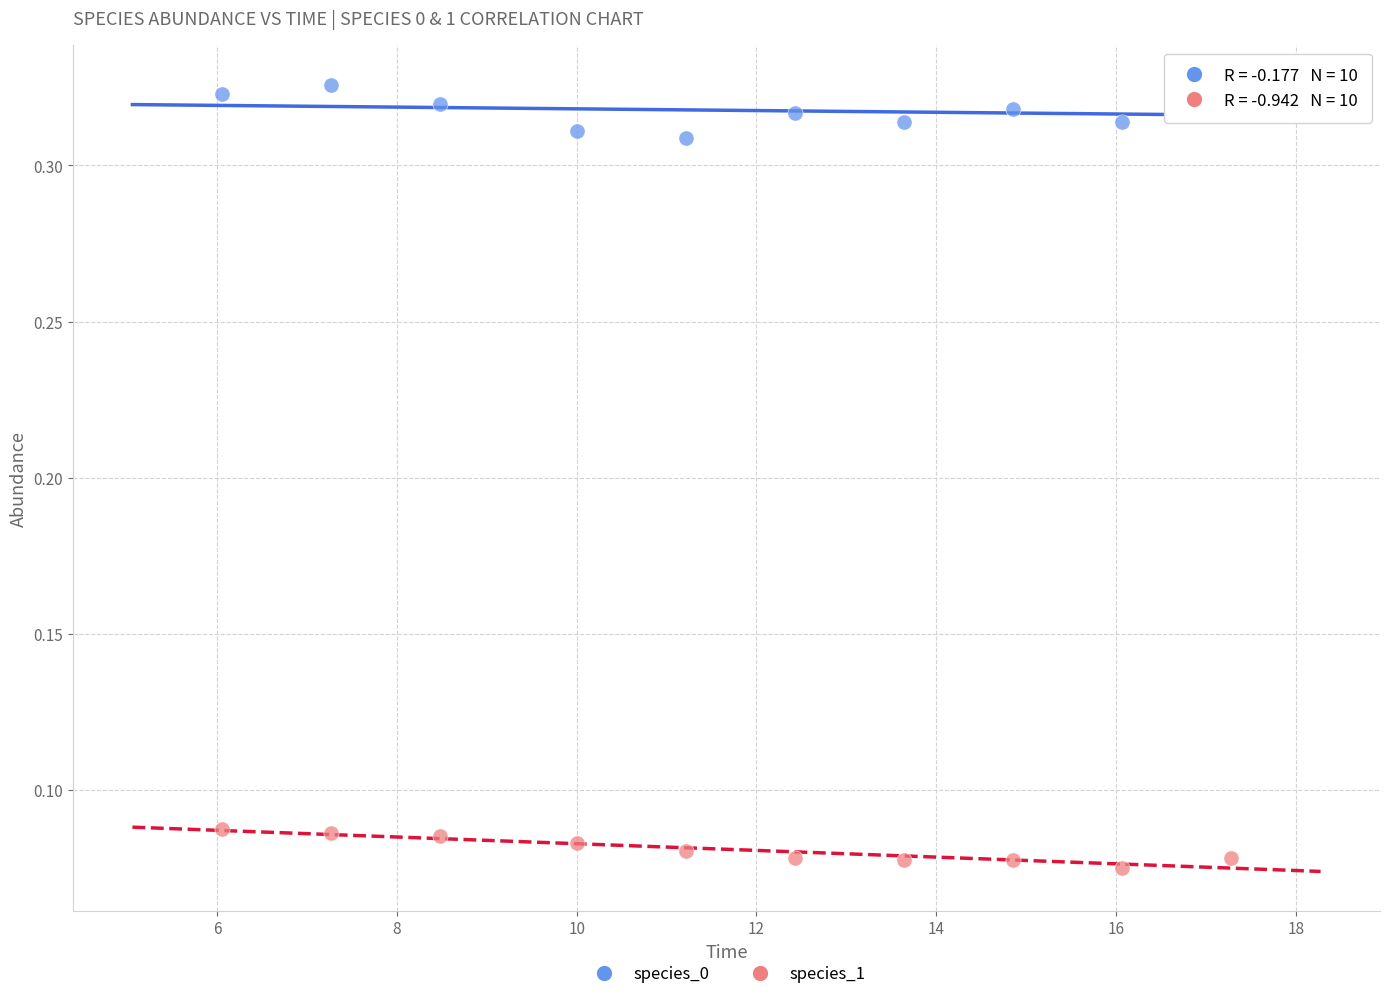

Across all data points, what is the range of X values (max minus min)?

11.2